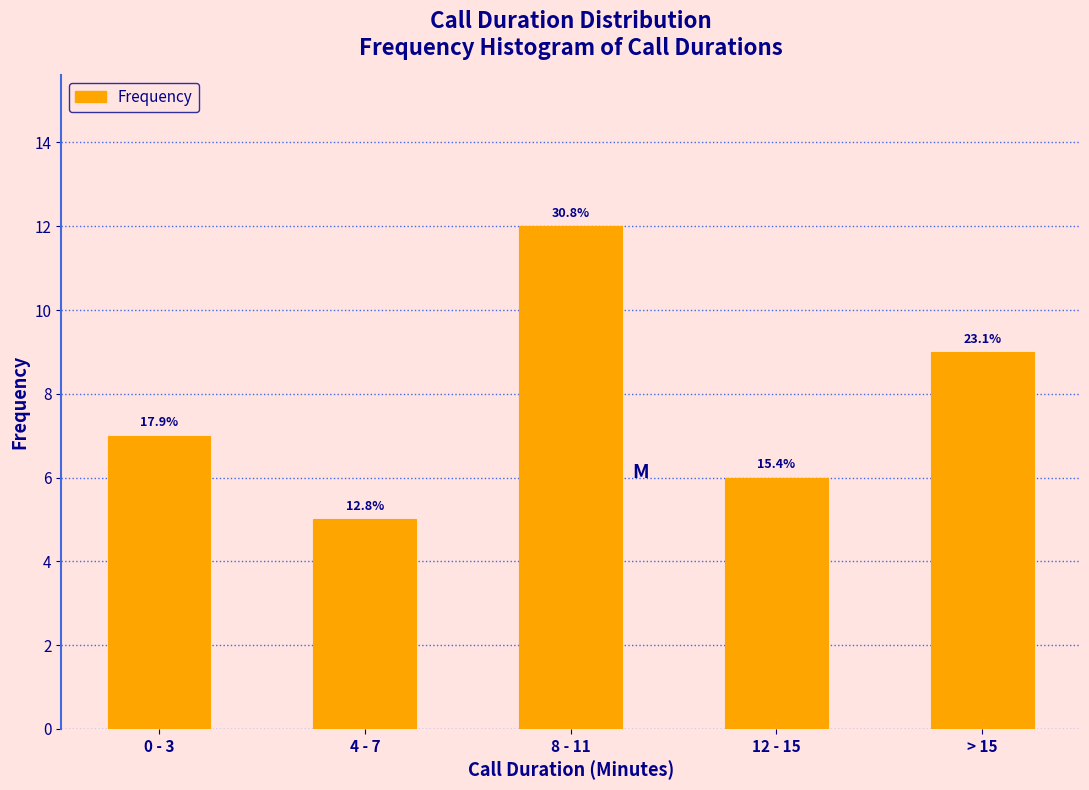

Are the bars horizontal?

No